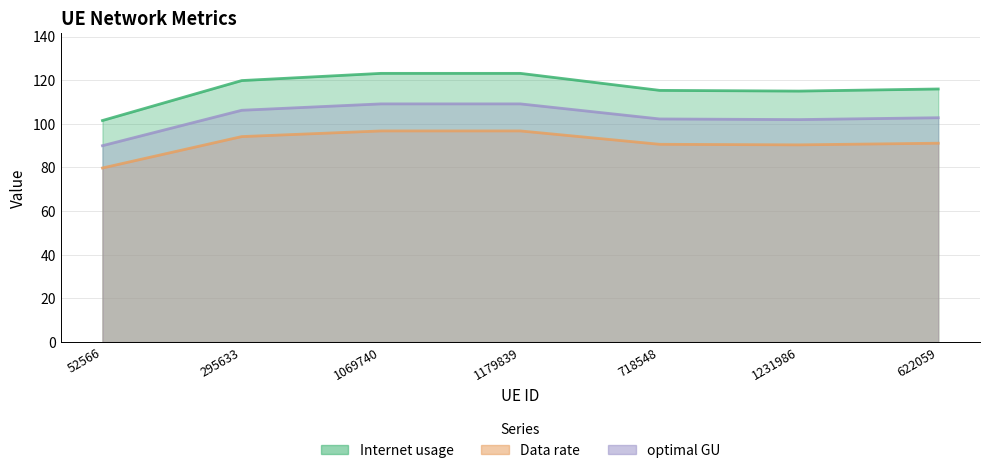

Rank the series by their average value, from lowest to highest.

Data rate, optimal GU, Internet usage